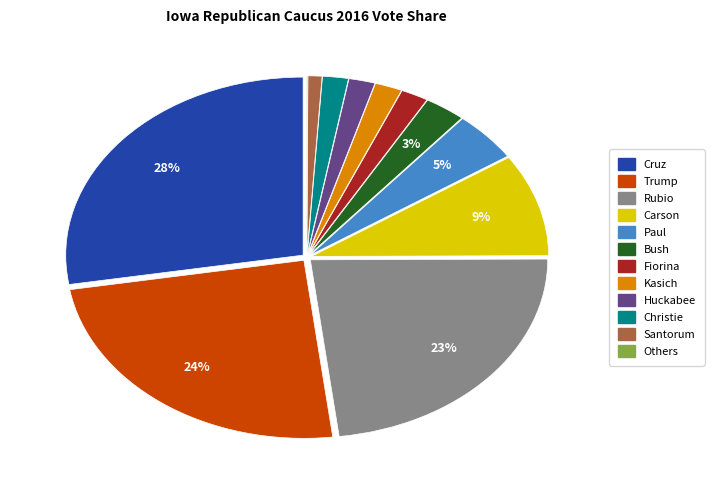

To the nearest percent, what is the average slice percentage?

8%